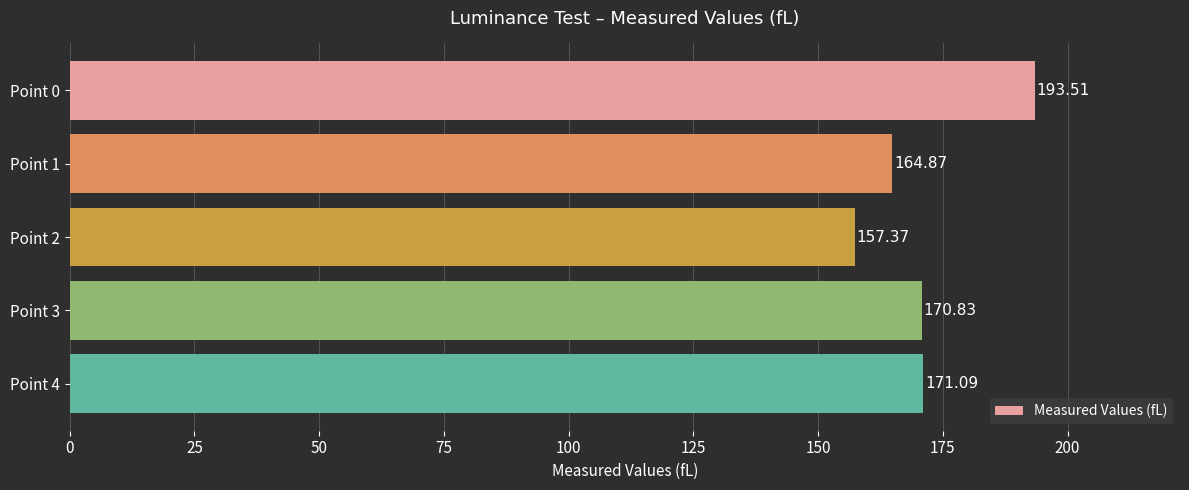

List the labels in order of value, smallest first.

Point 2, Point 1, Point 3, Point 4, Point 0